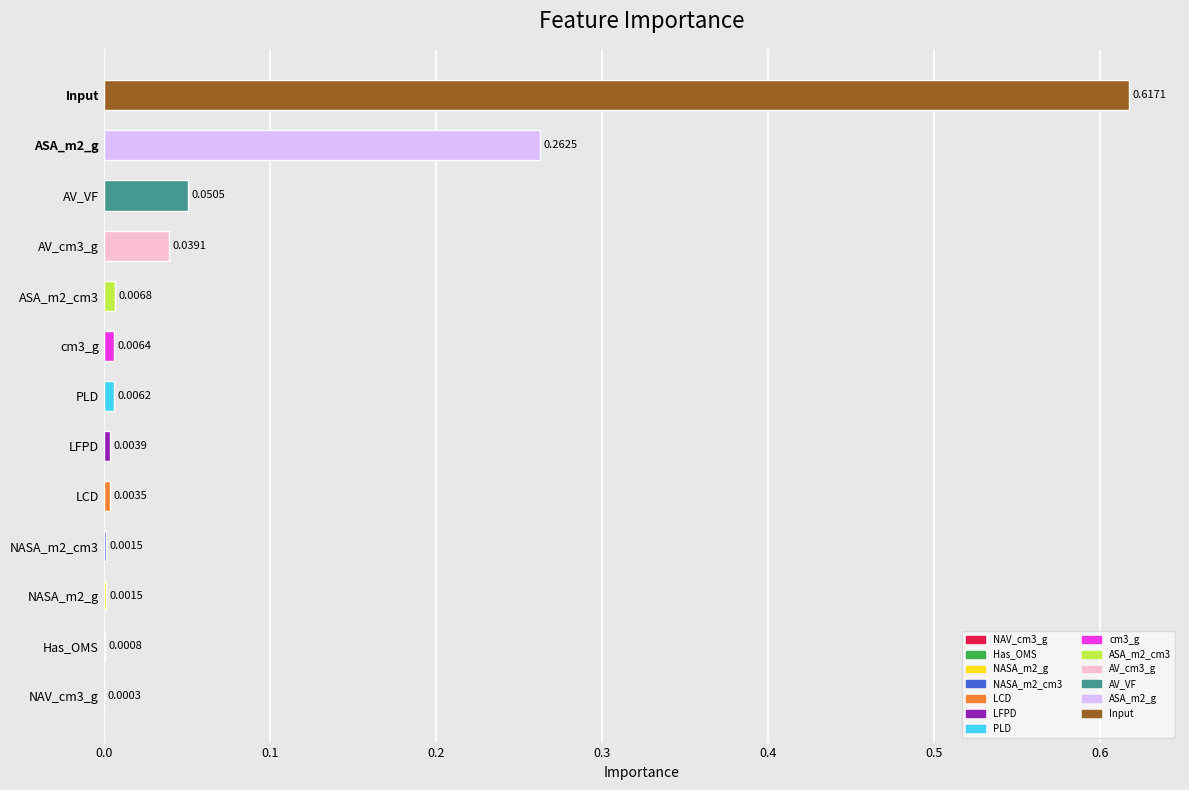

Which label corresponds to the largest value in the chart?

Input